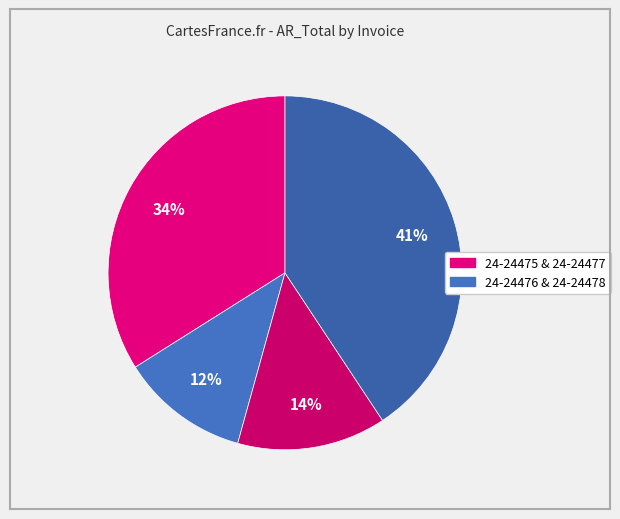

Count the number of slices in the pie.

4